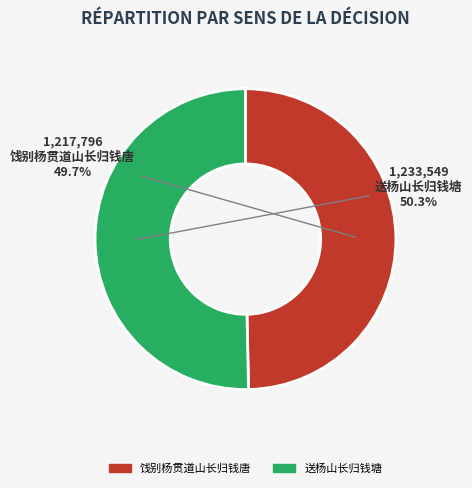

Rank the categories by value from lowest to highest.

饯别杨贯道山长归钱唐, 送杨山长归钱塘